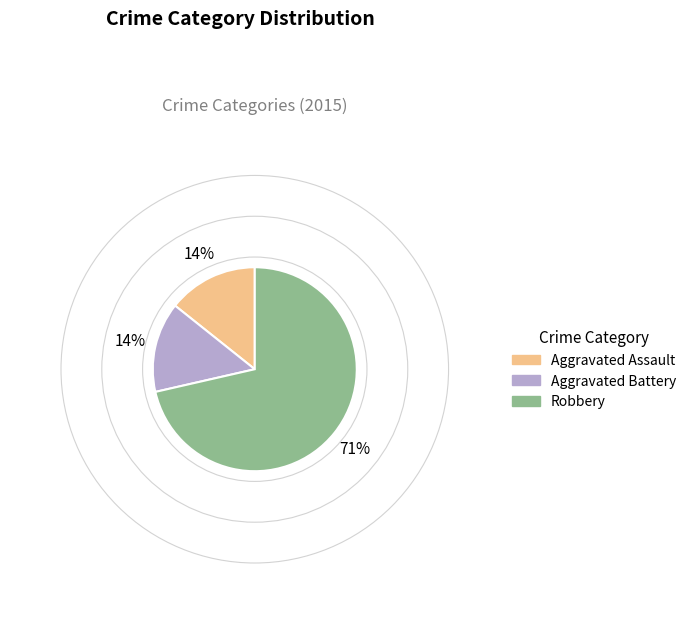

To the nearest percent, what portion does Aggravated Battery represent?

14%